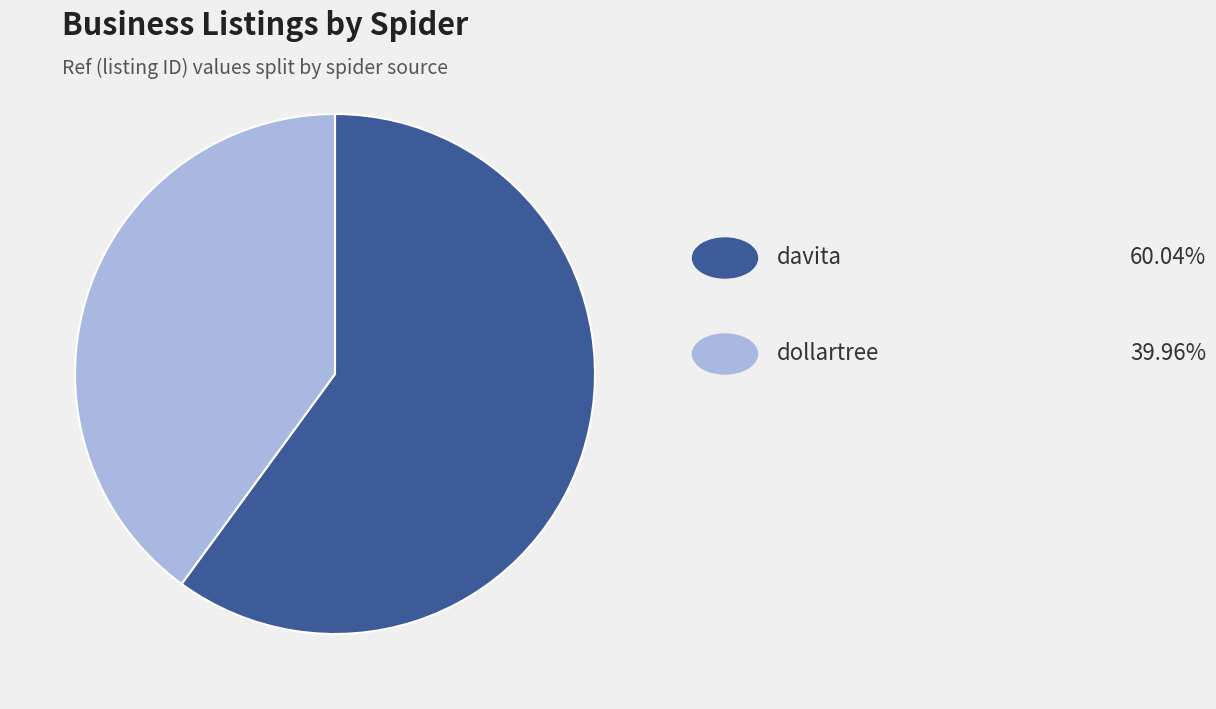

Is there a majority slice in this chart?

Yes